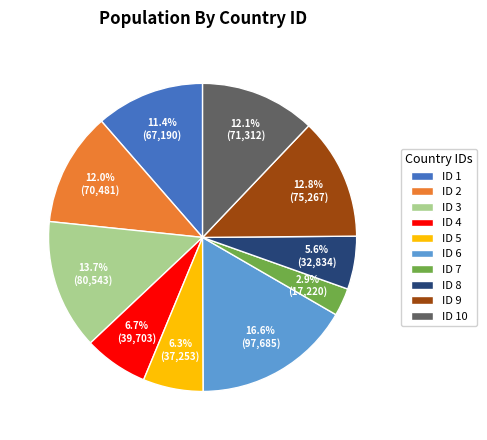

Combined, what portion of the pie is ID 7 and ID 1?

14.3%